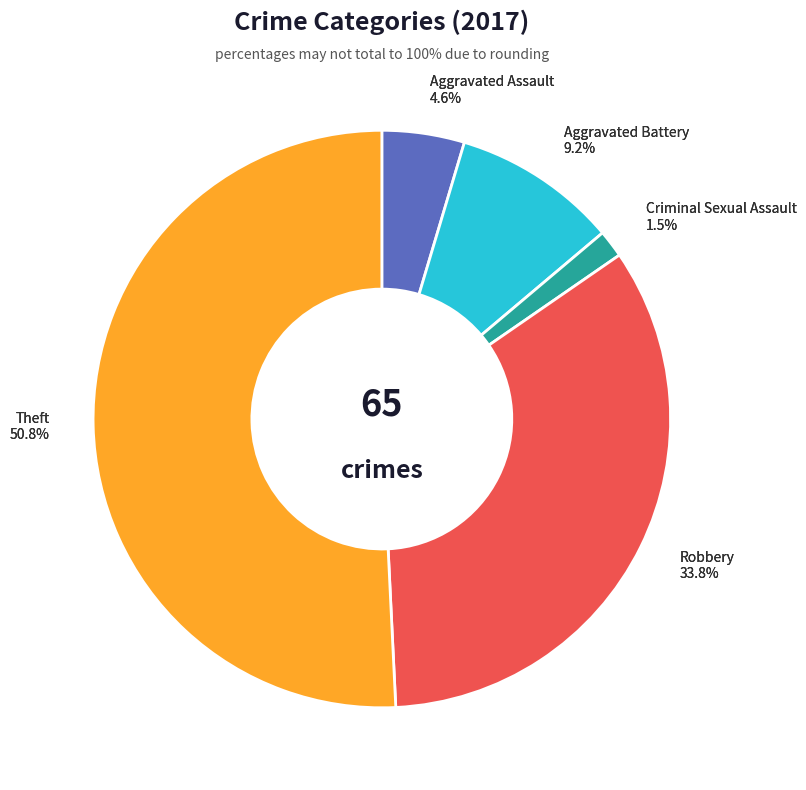

What percentage is NOT represented by Criminal Sexual Assault?

98.5%